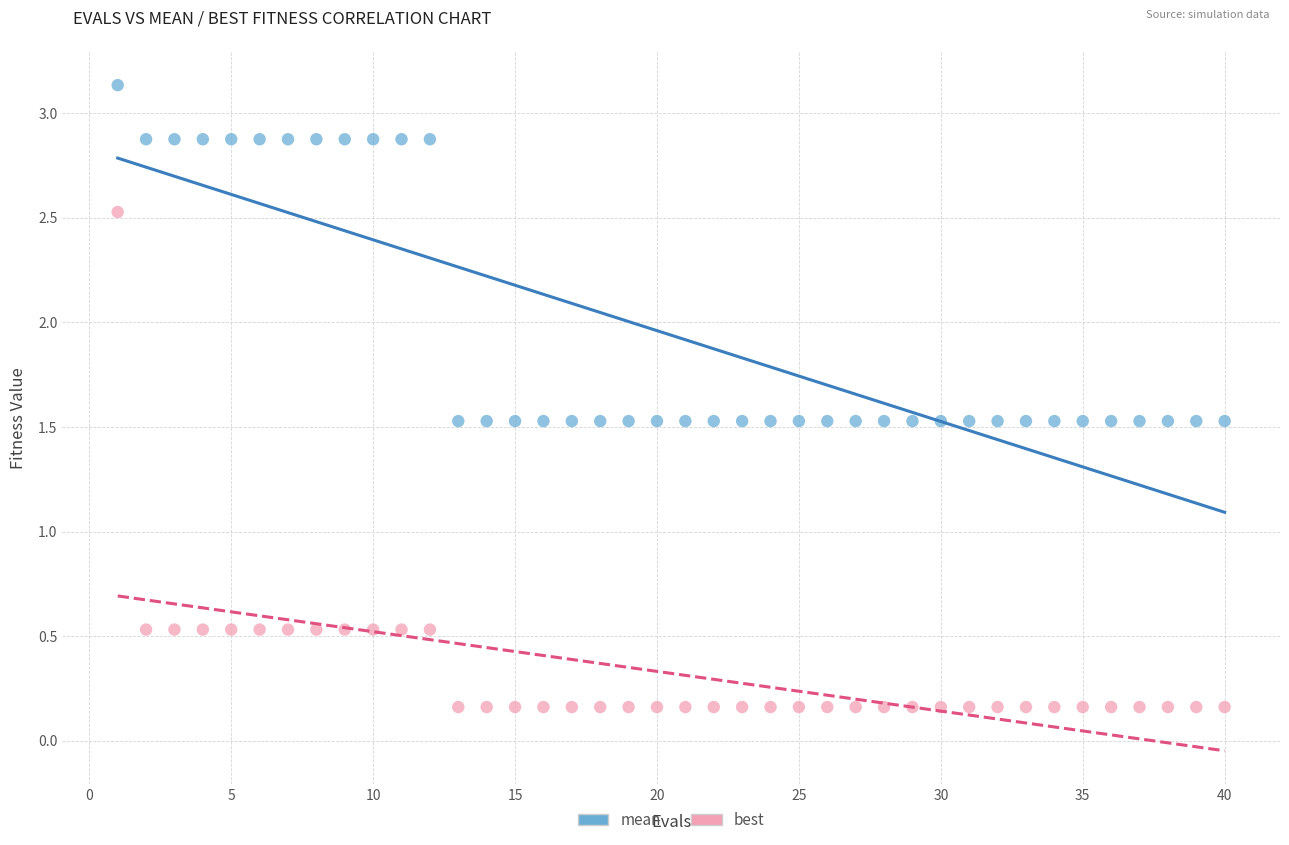

Which series reaches the minimum Y coordinate?

best